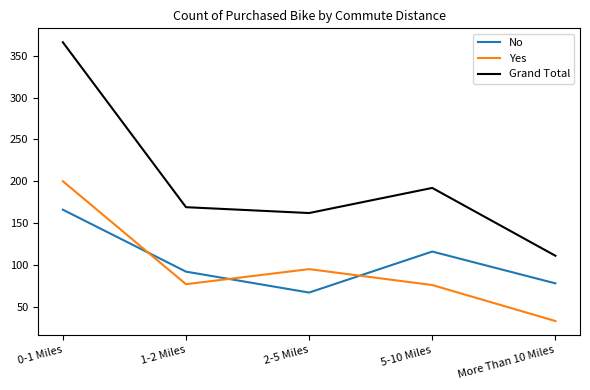

Which category has the lowest value in the Grand Total series?

More Than 10 Miles